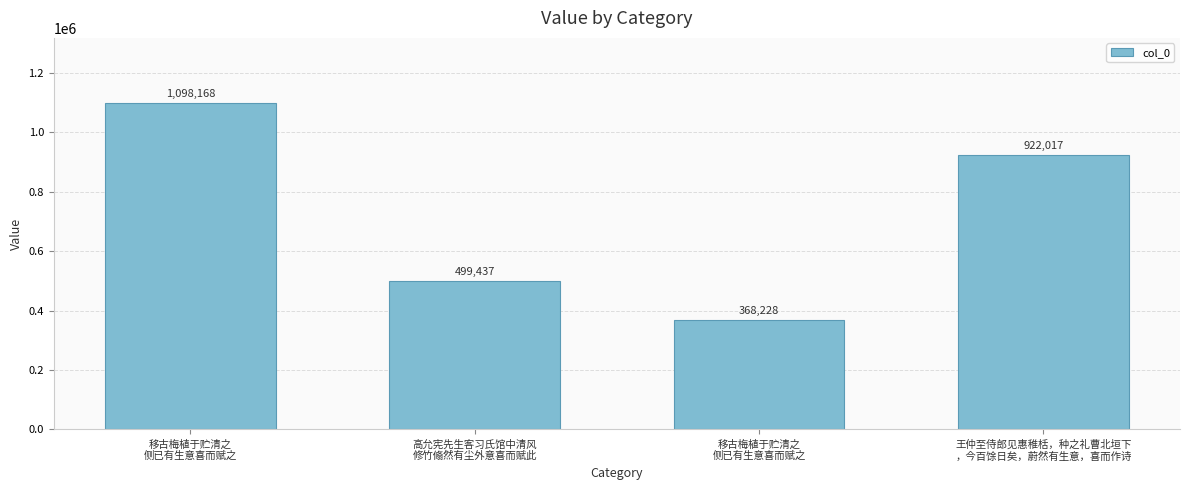

Is it true that the value at 移古梅植于贮清之
侧已有生意喜而赋之 is 1098168?

True